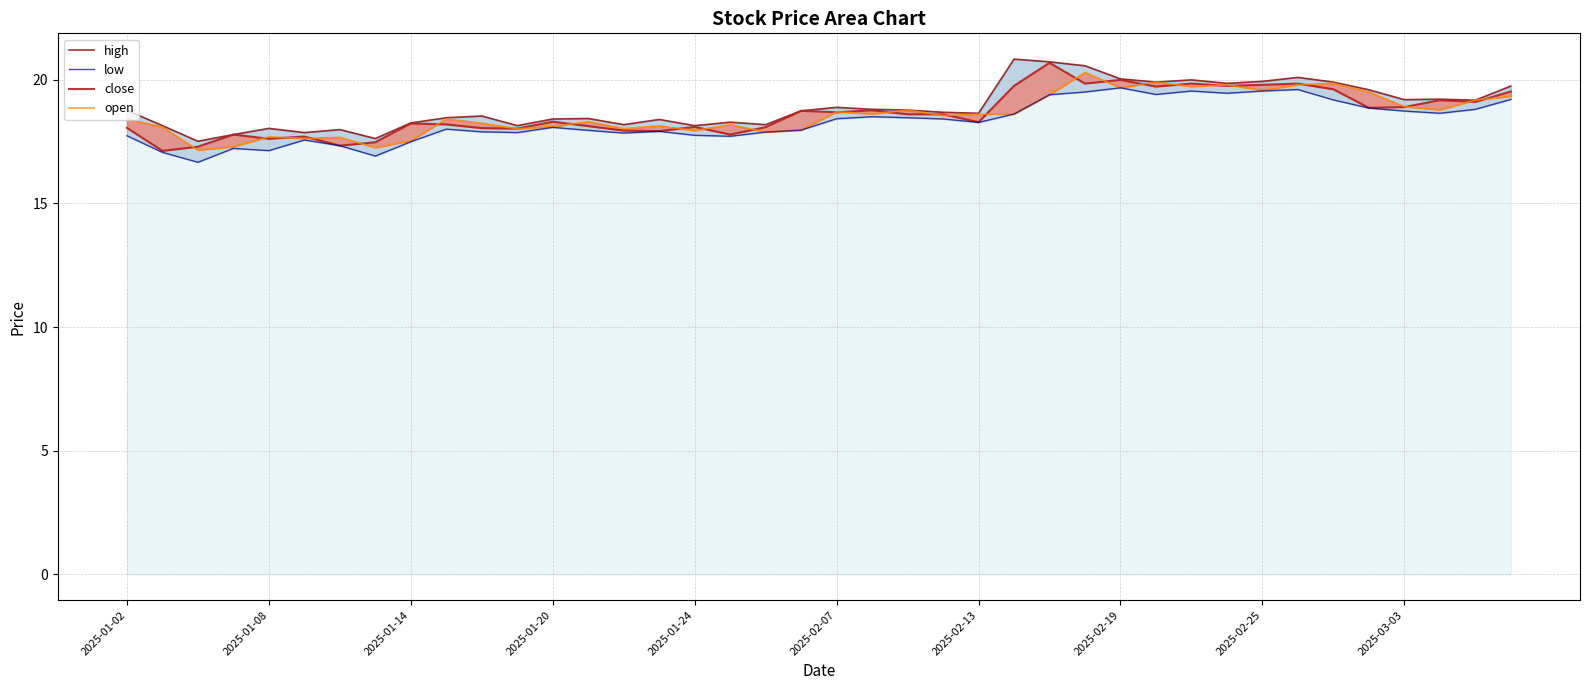

True or false: close has a value of 27.4 at 10.

False